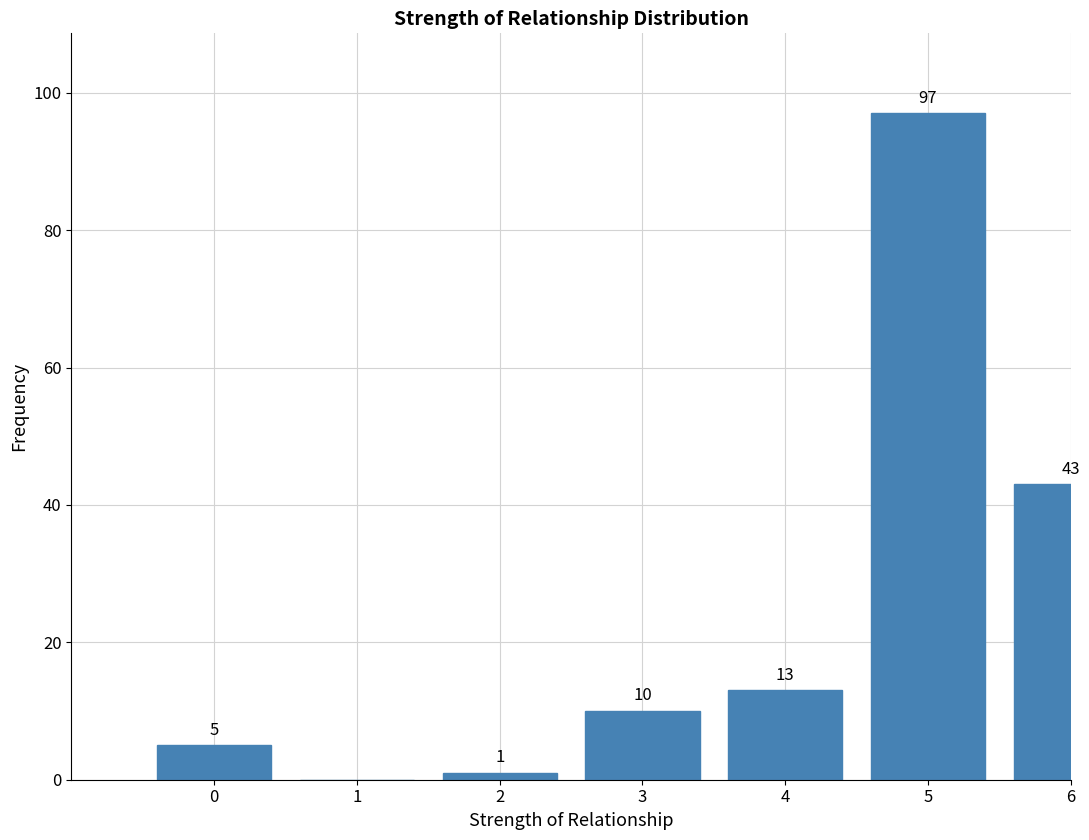

Reading left to right, list all the values displayed in this chart.

0=5	1=0	2=1	3=10	4=13	5=97	6=43